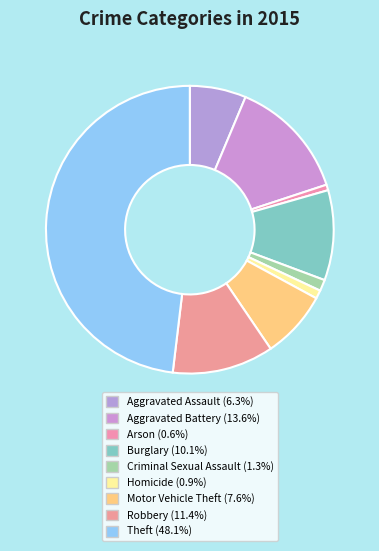

How many slices are in this pie chart?

9